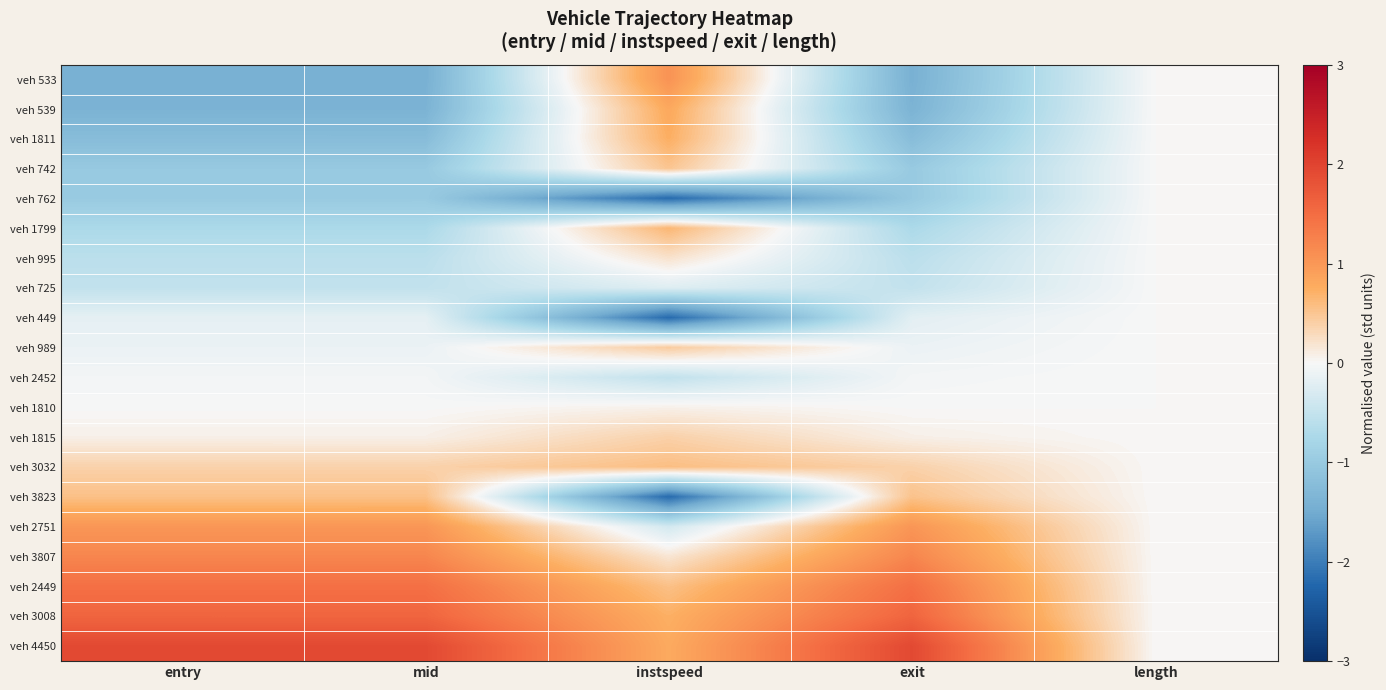

Reading left to right, list all the values displayed in this chart.

veh 533: entry=-1.4	mid=-1.4	instspeed=1.1	exit=-1.4	length=0.0
veh 539: entry=-1.4	mid=-1.4	instspeed=0.8	exit=-1.4	length=0.0
veh 1811: entry=-1.2	mid=-1.2	instspeed=0.7	exit=-1.2	length=0.0
veh 742: entry=-1.0	mid=-1.0	instspeed=0.5	exit=-1.0	length=0.0
veh 762: entry=-1.0	mid=-1.0	instspeed=-2.2	exit=-1.0	length=0.0
veh 1799: entry=-0.7	mid=-0.7	instspeed=0.7	exit=-0.7	length=0.0
veh 995: entry=-0.6	mid=-0.6	instspeed=0.2	exit=-0.6	length=0.0
veh 725: entry=-0.5	mid=-0.5	instspeed=-0.2	exit=-0.5	length=0.0
veh 449: entry=-0.2	mid=-0.2	instspeed=-2.2	exit=-0.2	length=0.0
veh 989: entry=-0.1	mid=-0.1	instspeed=0.4	exit=-0.1	length=0.0
veh 2452: entry=-0.0	mid=-0.0	instspeed=-0.5	exit=-0.0	length=0.0
veh 1810: entry=-0.0	mid=-0.0	instspeed=0.1	exit=-0.0	length=0.0
veh 1815: entry=0.1	mid=0.1	instspeed=0.4	exit=0.1	length=0.0
veh 3032: entry=0.4	mid=0.4	instspeed=0.6	exit=0.4	length=0.0
veh 3823: entry=0.6	mid=0.6	instspeed=-2.2	exit=0.5	length=0.0
veh 2751: entry=1.0	mid=1.0	instspeed=-0.4	exit=1.0	length=0.0
veh 3807: entry=1.2	mid=1.2	instspeed=0.2	exit=1.2	length=0.0
veh 2449: entry=1.5	mid=1.5	instspeed=0.6	exit=1.5	length=0.0
veh 3008: entry=1.6	mid=1.6	instspeed=0.7	exit=1.6	length=0.0
veh 4450: entry=1.9	mid=1.9	instspeed=0.8	exit=1.9	length=0.0